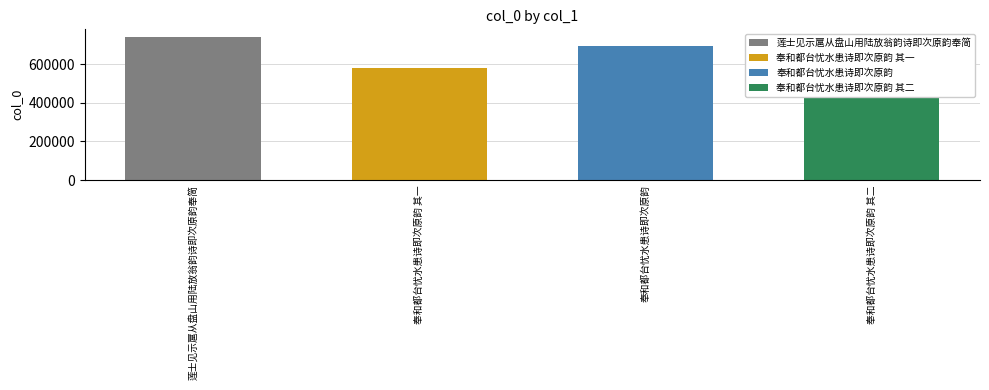

The chart shows a value of 1031823 at 莲士见示扈从盘山用陆放翁韵诗即次原韵奉简. True or false?

False